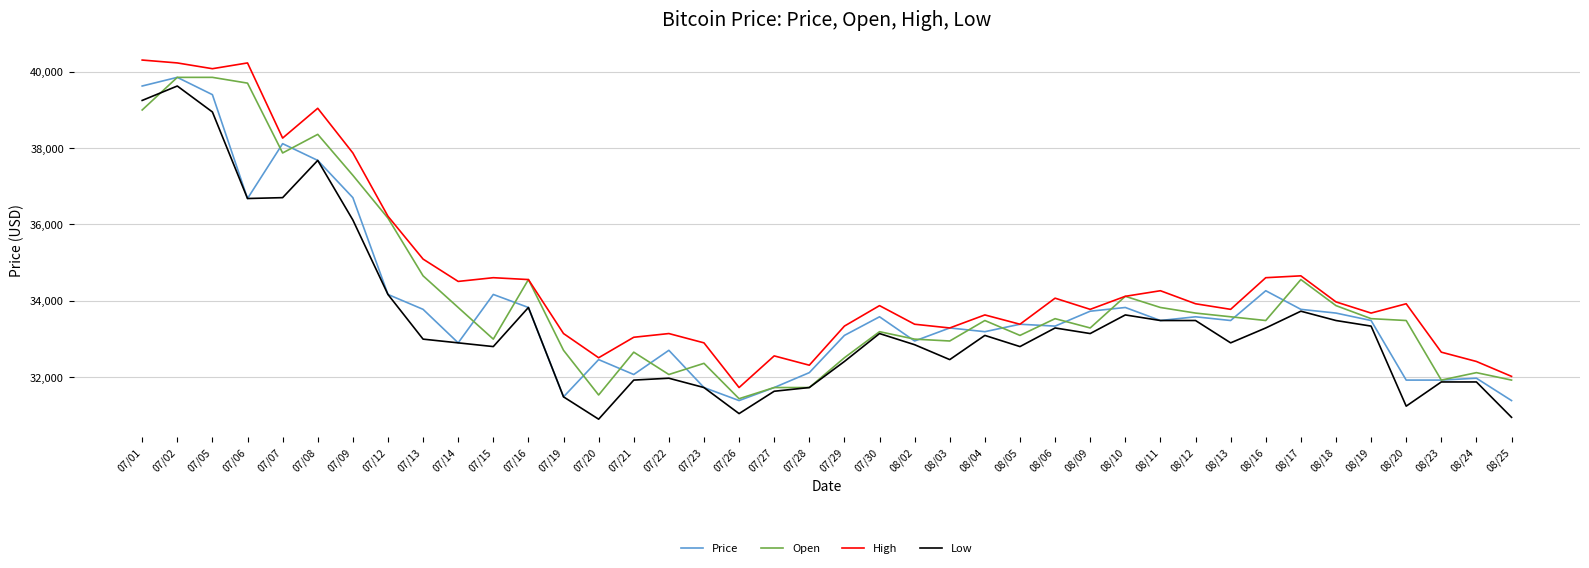

Between 08/16 and 08/20, which series saw the biggest shift?

Price